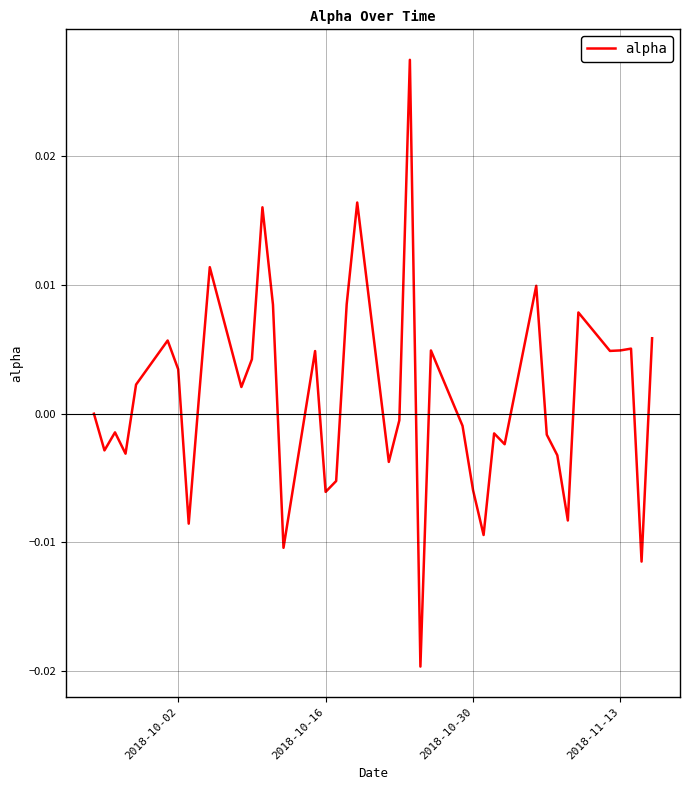

How many lines are shown in the chart?

1